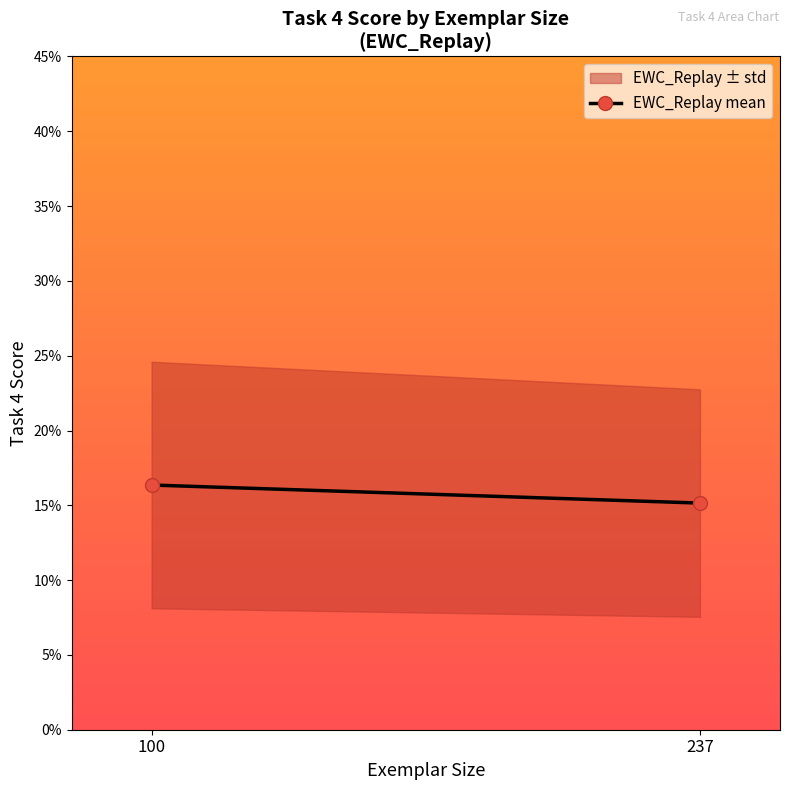

Where is the data nearest to the value 0?

237